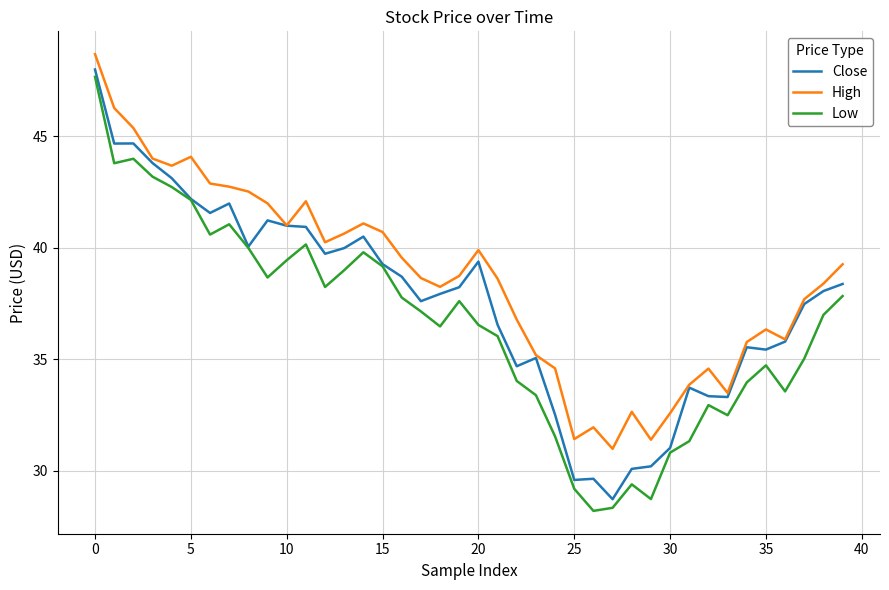

What is the sum of all High values?

1544.8